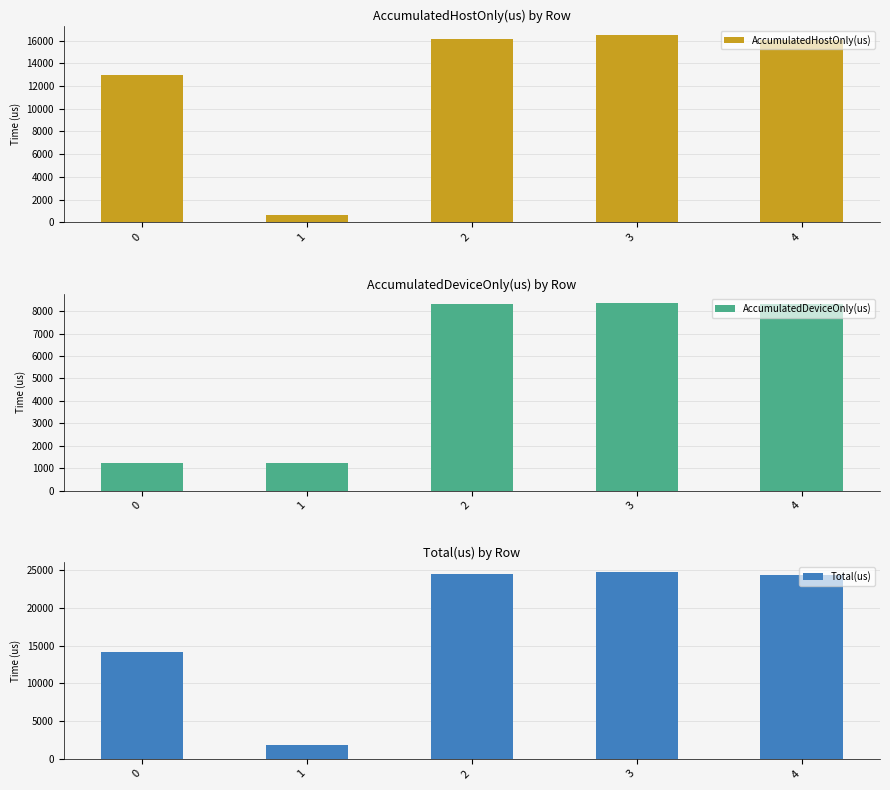

Rank the series by their maximum value, from highest to lowest.

Total(us), AccumulatedHostOnly(us), AccumulatedDeviceOnly(us)